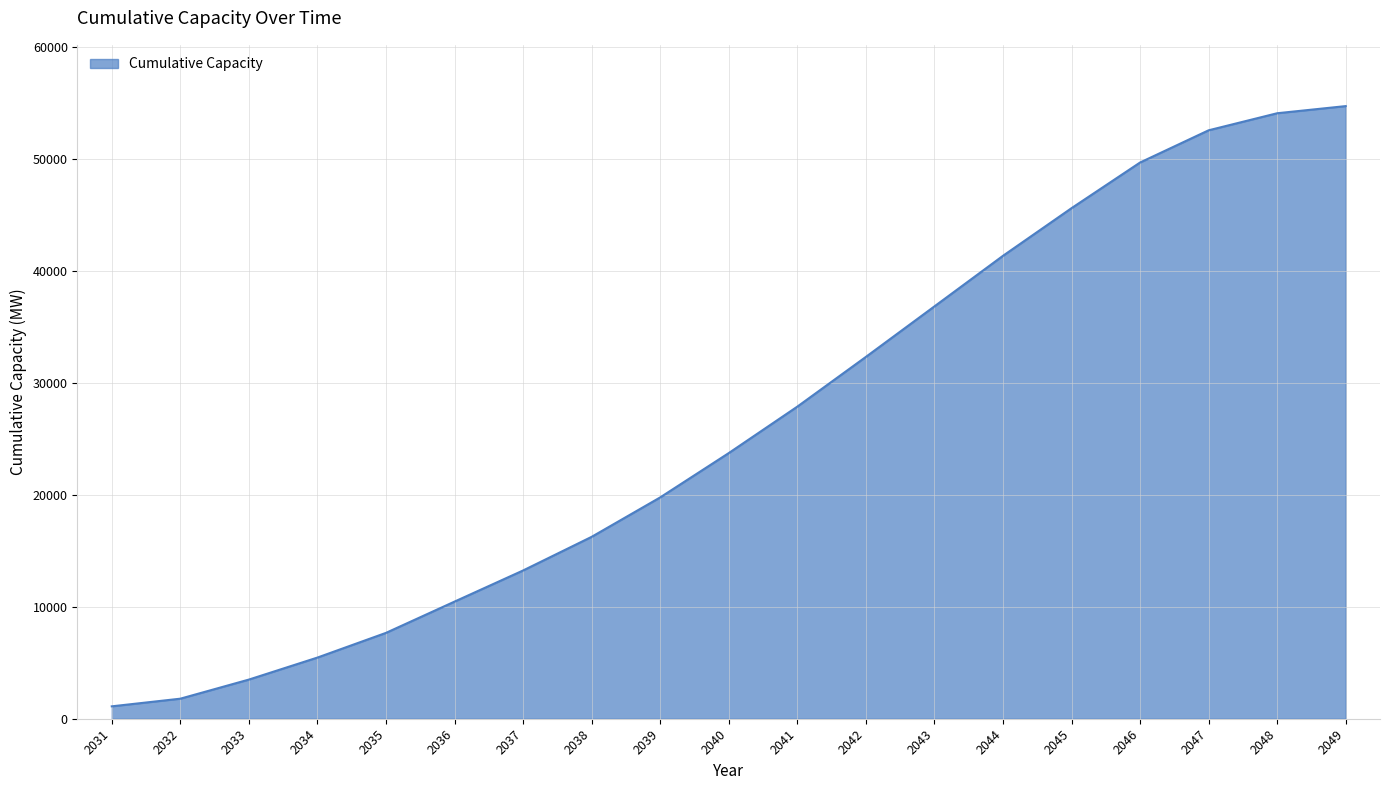

How many values exceed 23717?

10